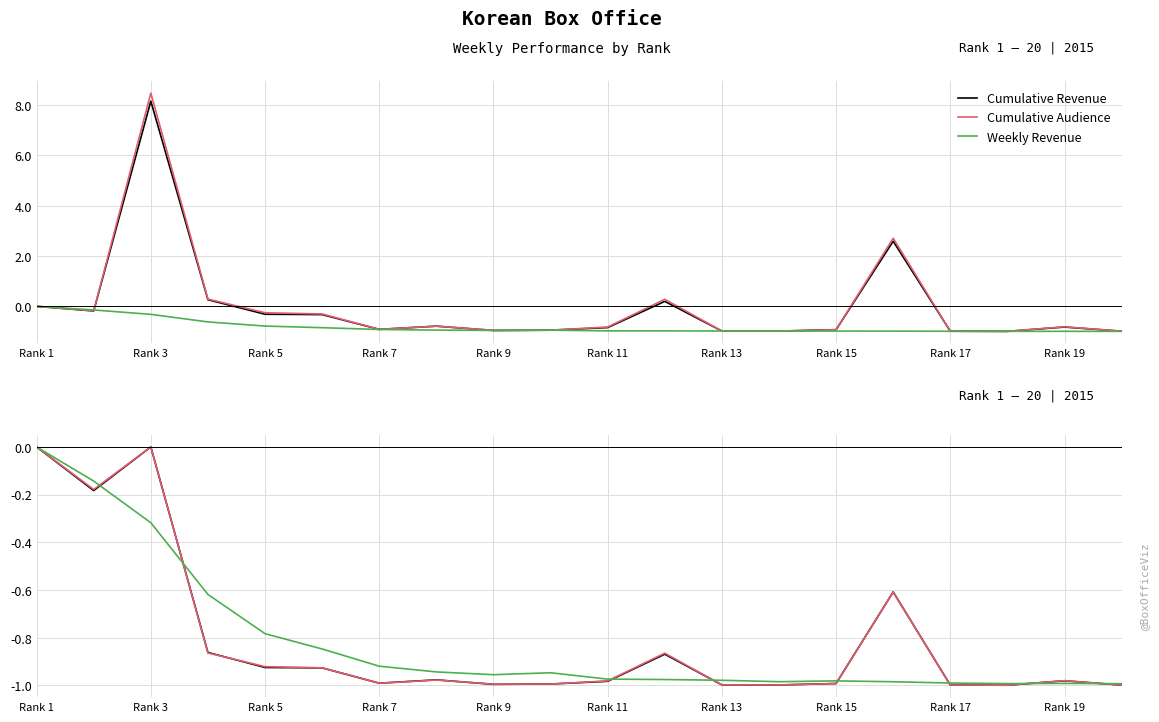

What is the value of the Weekly Revenue point at the 18th from the left?

-1.0